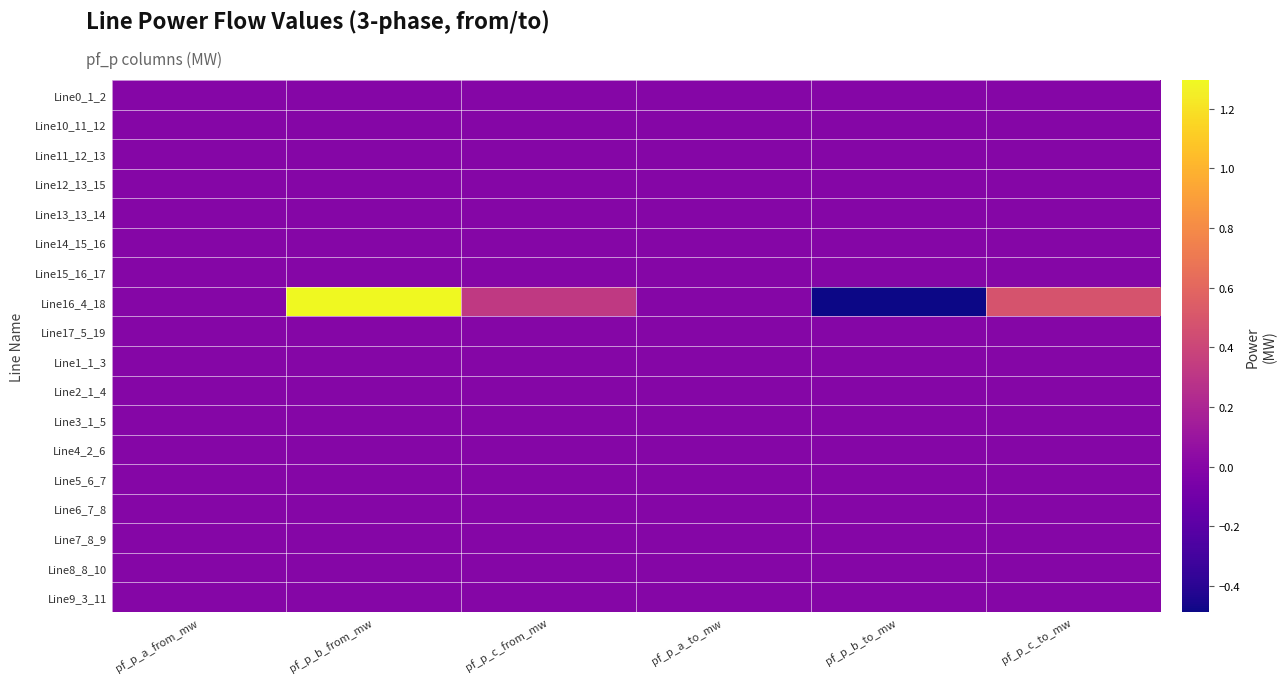

Which series changed the most between pf_p_a_from_mw and pf_p_b_to_mw?

Line16_4_18